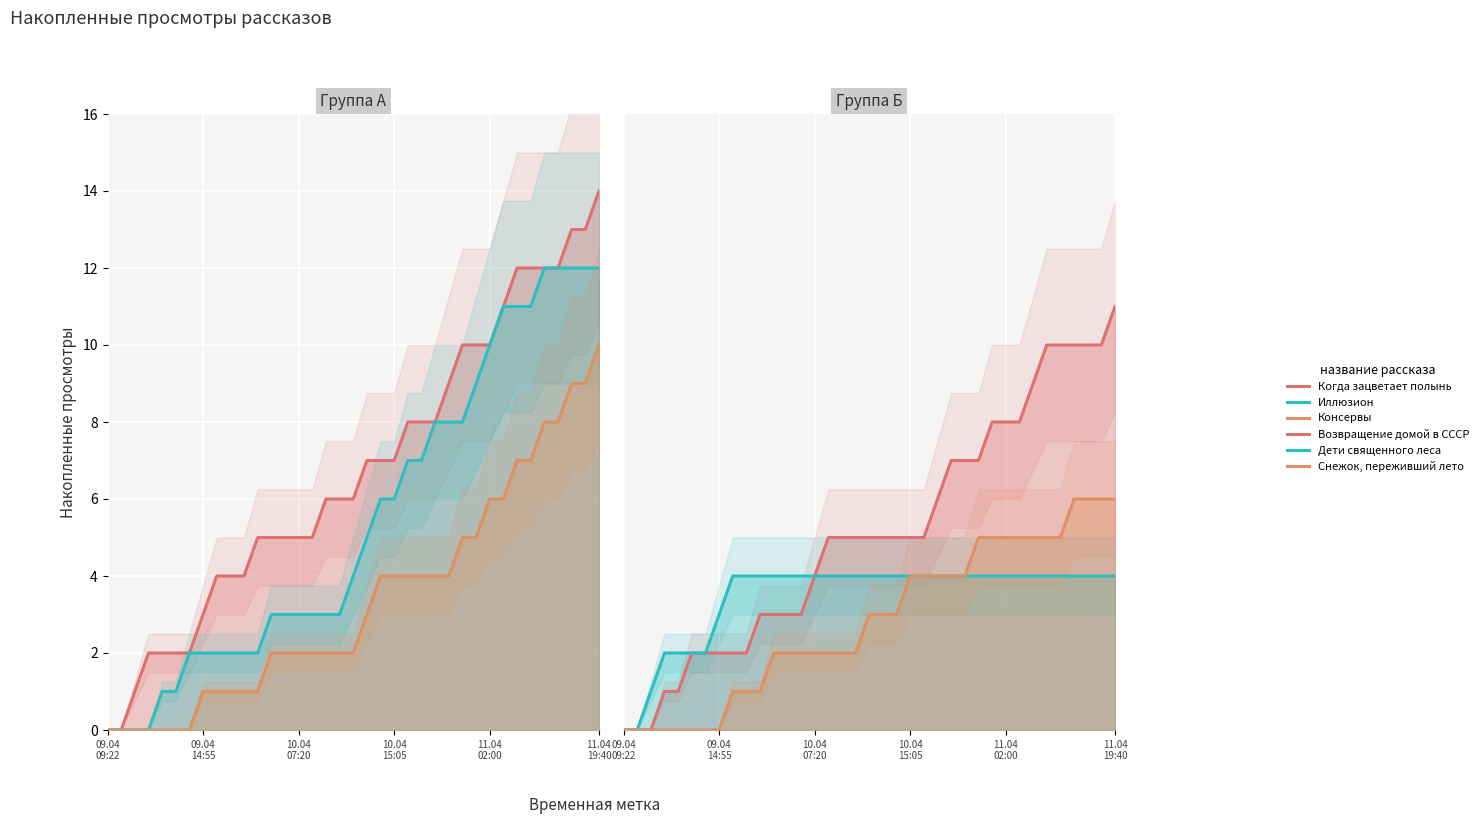

Reading left to right, transcribe all the data shown in this chart.

Когда зацветает полынь: 0	0	1	2	2	2	2	3	4	4	4	5	5	5	5	5	6	6	6	7	7	7	8	8	8	9	10	10	10	11	12	12	12	12	13	13	14
Иллюзион: 0	0	0	0	1	1	2	2	2	2	2	2	3	3	3	3	3	3	4	5	6	6	7	7	8	8	8	9	10	11	11	11	12	12	12	12	12
Консервы: 0	0	0	0	0	0	0	1	1	1	1	1	2	2	2	2	2	2	2	3	4	4	4	4	4	4	5	5	6	6	7	7	8	8	9	9	10
Возвращение домой в СССР: 0	0	0	1	1	2	2	2	2	2	3	3	3	3	4	5	5	5	5	5	5	5	5	6	7	7	7	8	8	8	9	10	10	10	10	10	11
Дети священного леса: 0	0	1	2	2	2	2	3	4	4	4	4	4	4	4	4	4	4	4	4	4	4	4	4	4	4	4	4	4	4	4	4	4	4	4	4	4
Снежок, переживший лето: 0	0	0	0	0	0	0	0	1	1	1	2	2	2	2	2	2	2	3	3	3	4	4	4	4	4	5	5	5	5	5	5	5	6	6	6	6